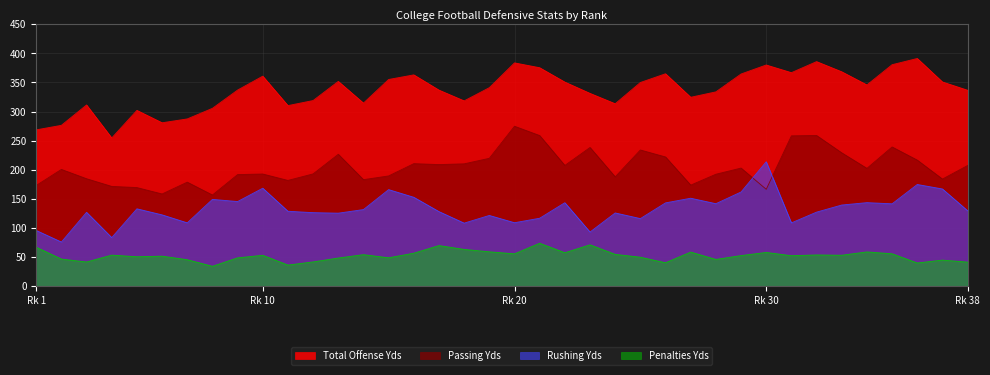

What is the total value across all series at 7?

619.9